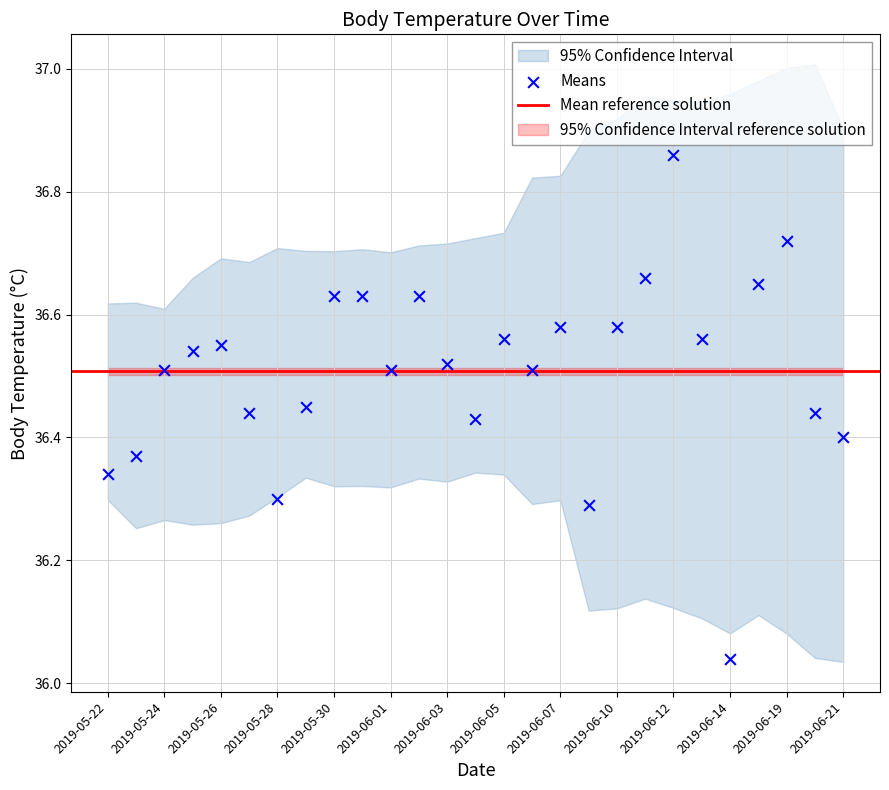

What is the range of Y values (max minus min)?

0.8